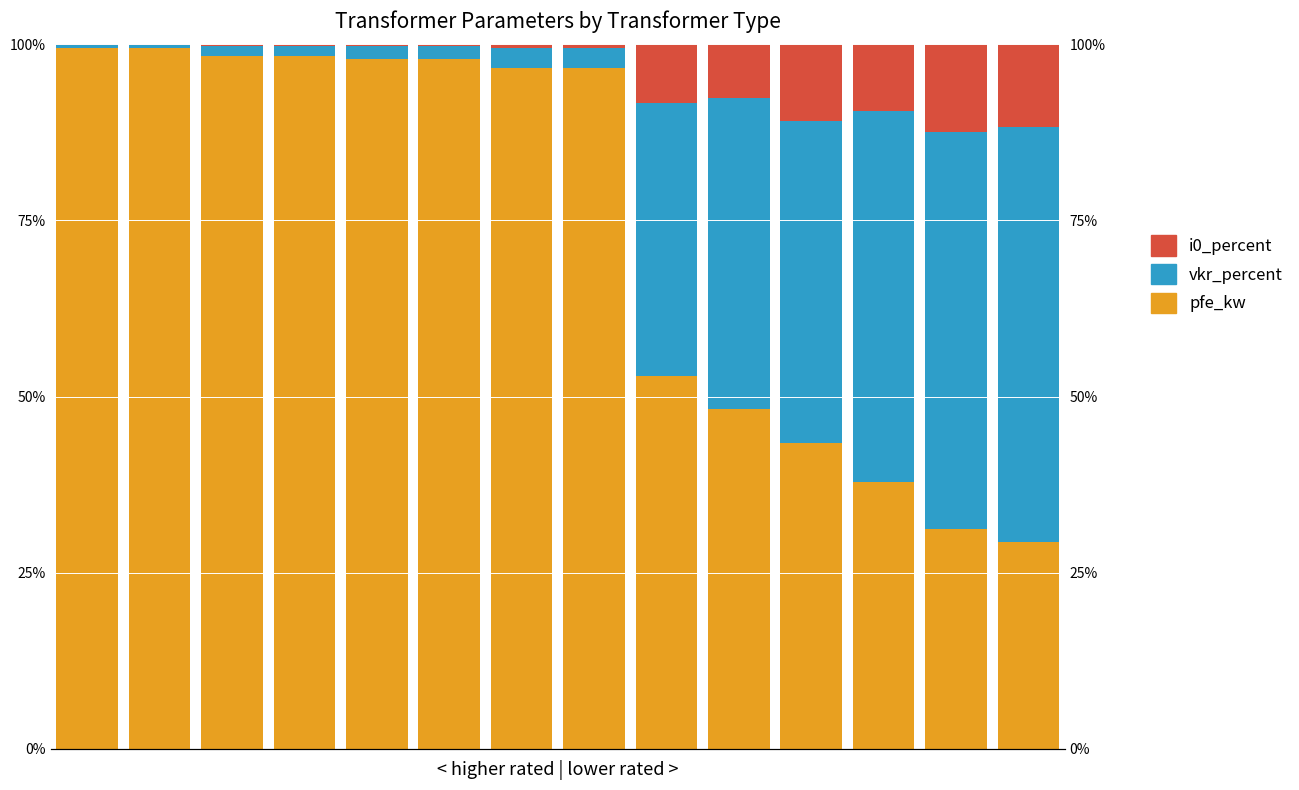

Where does the vkr_percent series first go above 2?

10